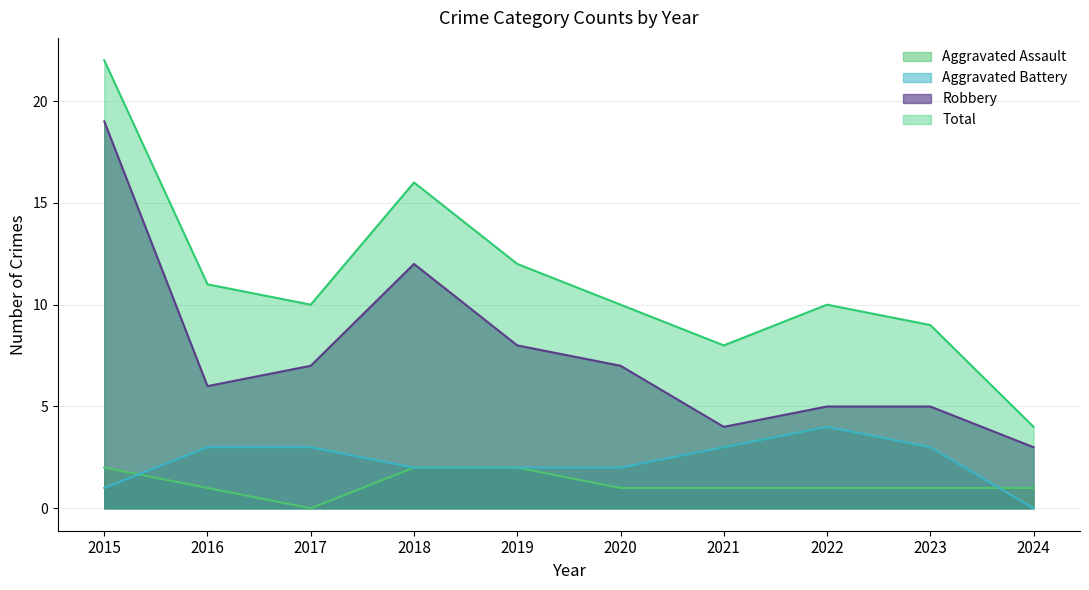

Reading left to right, transcribe all the data shown in this chart.

Aggravated Assault: 2	1	0	2	2	1	1	1	1	1
Aggravated Battery: 1	3	3	2	2	2	3	4	3	0
Robbery: 19	6	7	12	8	7	4	5	5	3
Total: 22	11	10	16	12	10	8	10	9	4